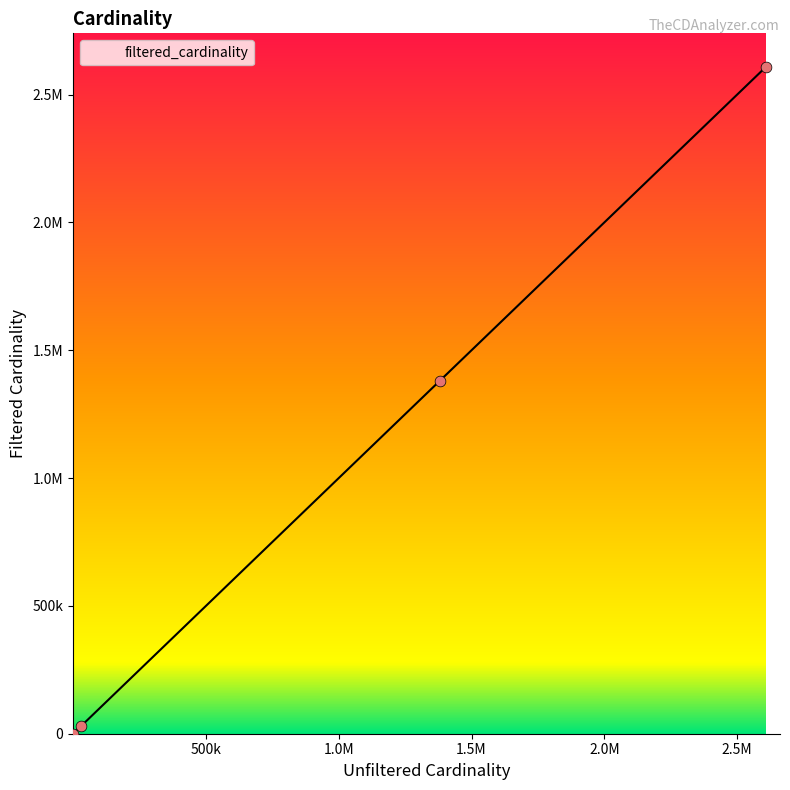

Is this an area chart (filled region under the line)?

Yes